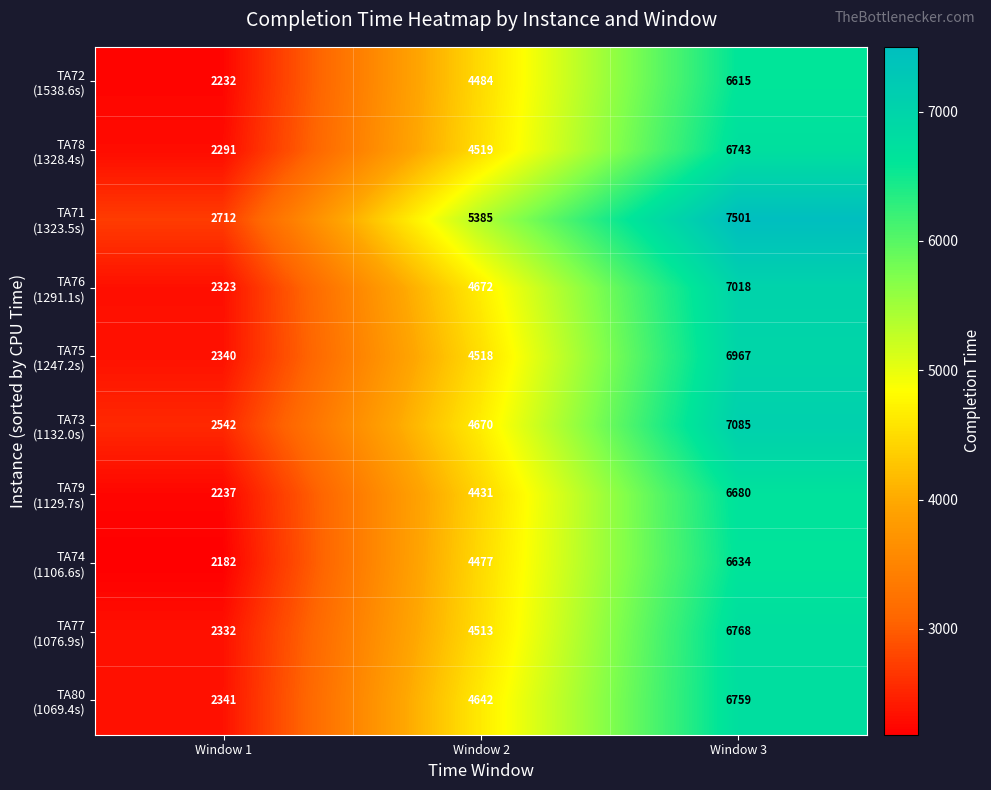

At which category is the sum across all series the highest?

Window 3